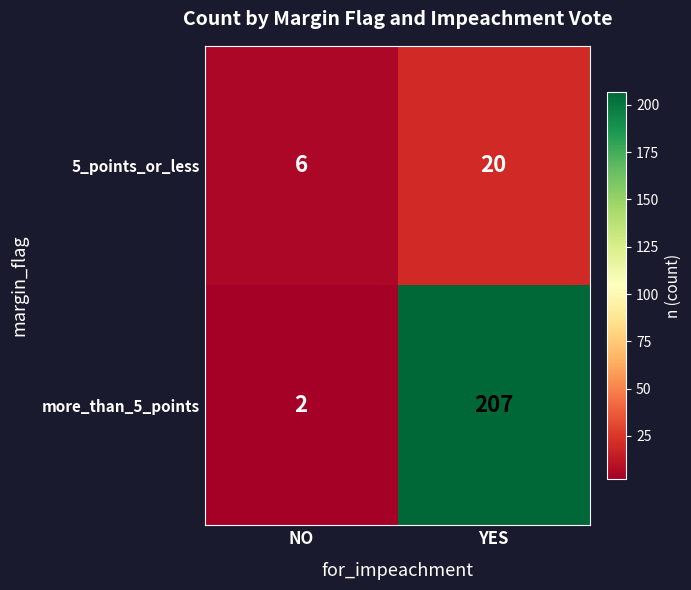

Is it true that 5_points_or_less equals 10 at NO?

False